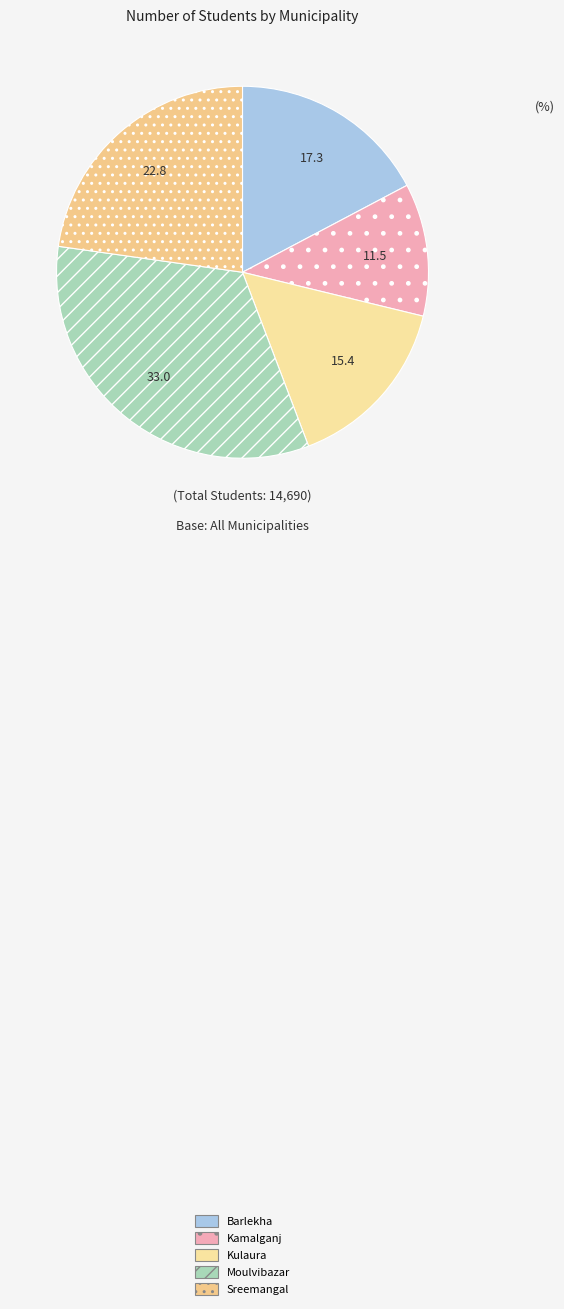

Which category has the smallest portion of the pie?

Kamalganj